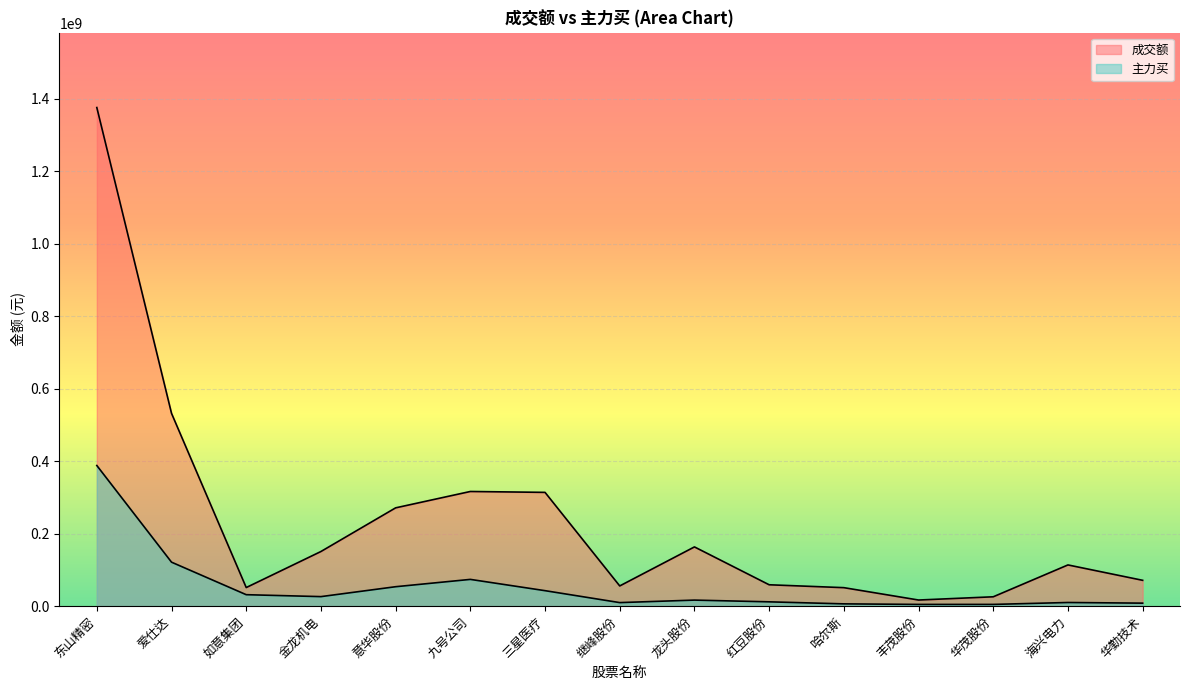

How many series are shown in this chart?

2